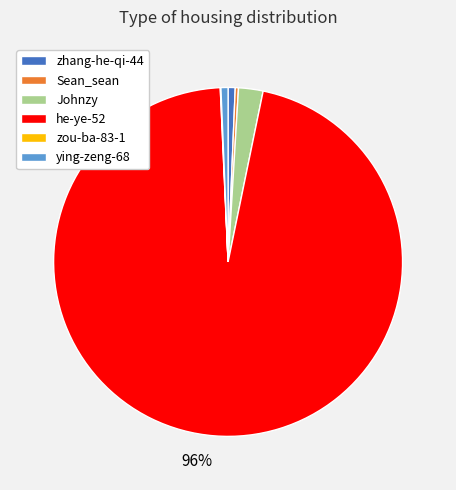

Do Johnzy and ying-zeng-68 together represent more than half of the pie?

No